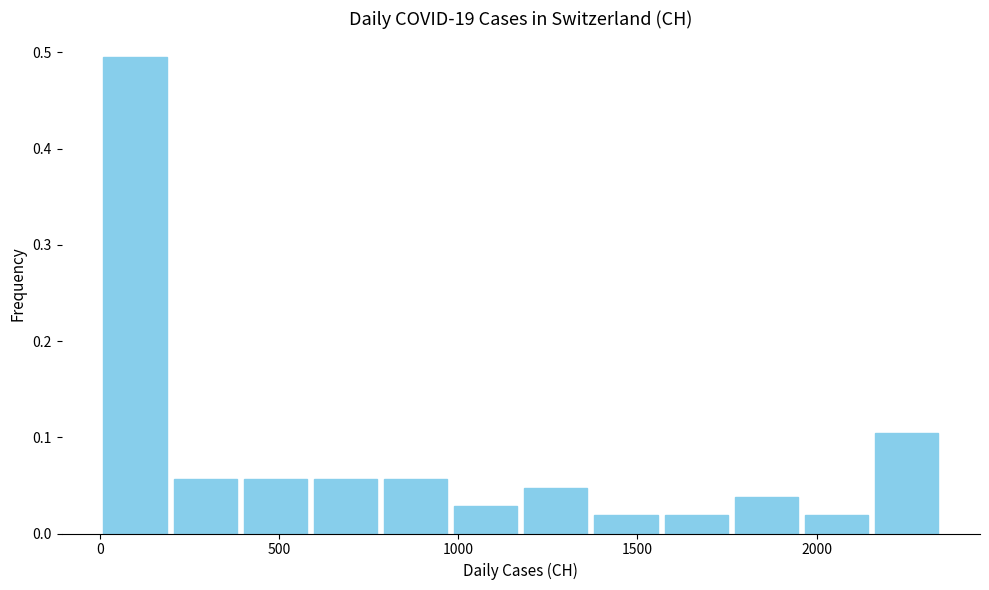

Around what value on the x-axis is the tallest bar? Give the approximate position of its centre, as read against the axis.

100